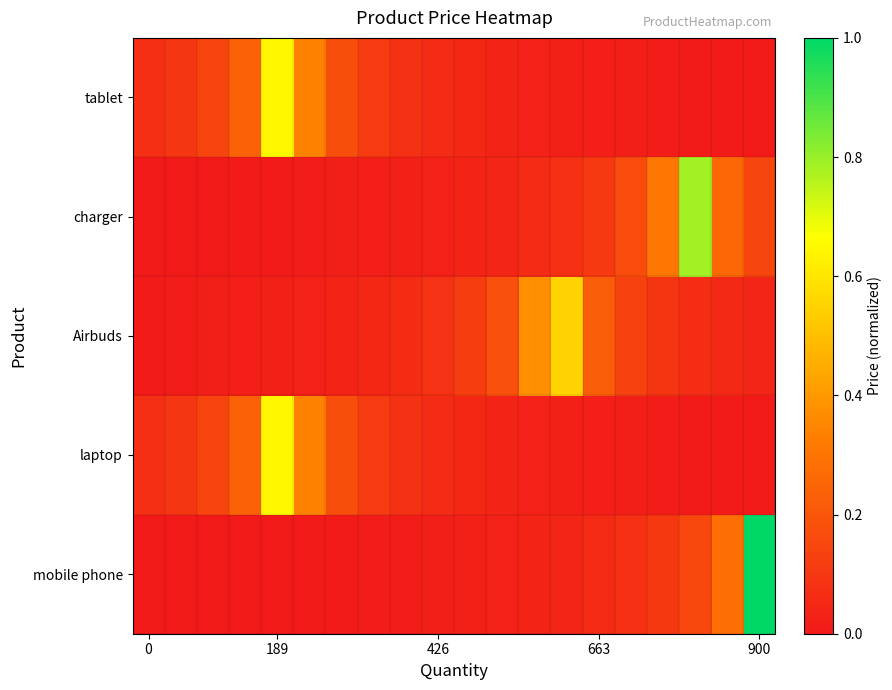

Rank the series by their maximum value, from lowest to highest.

Airbuds, laptop, tablet, charger, mobile phone